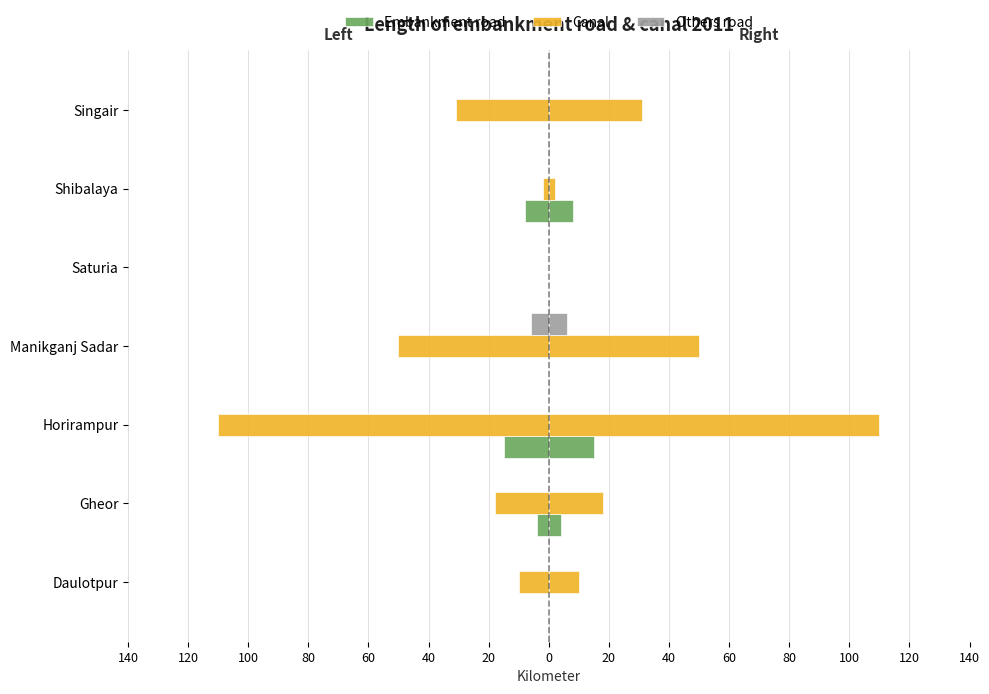

Which has a higher value, Daulotpur or Saturia?

Daulotpur